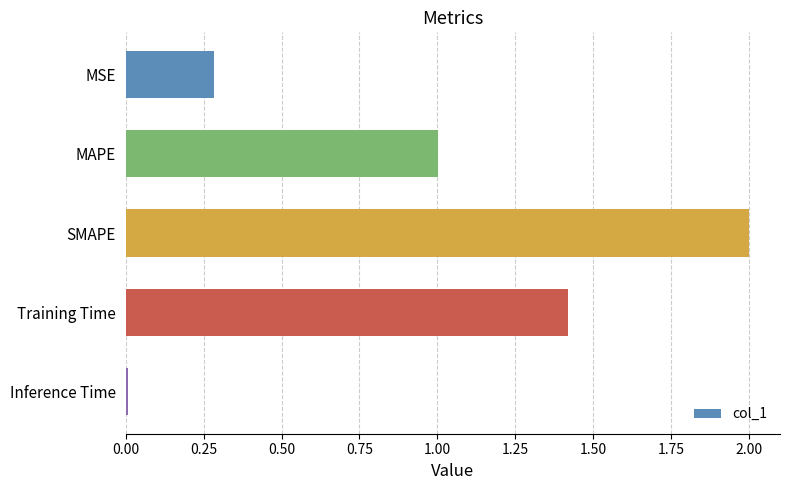

True or false: the data shows 0.1 at MSE.

False